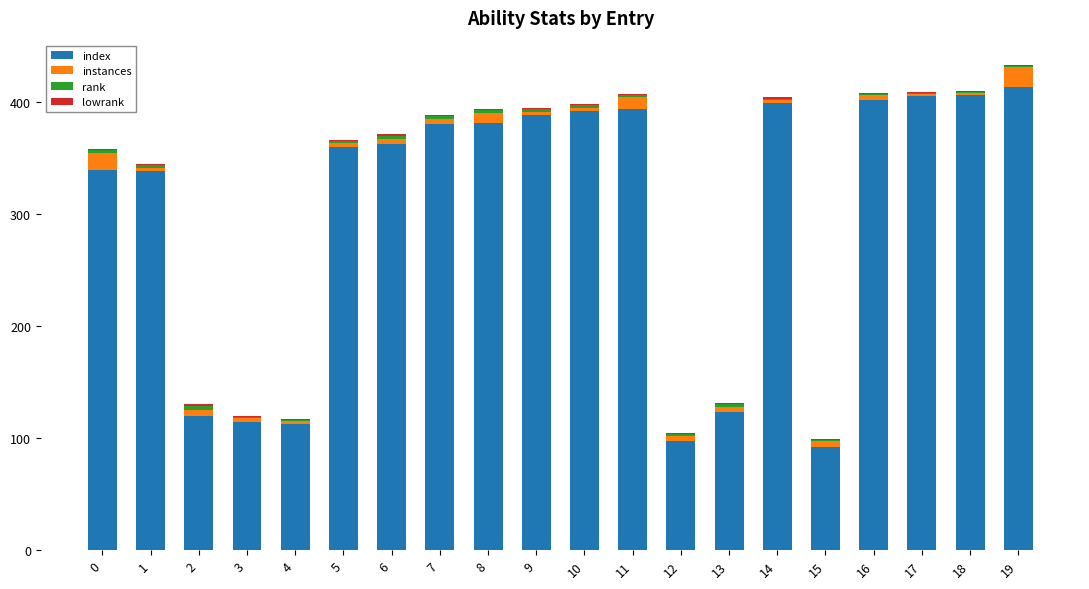

What is the maximum value for index?

413